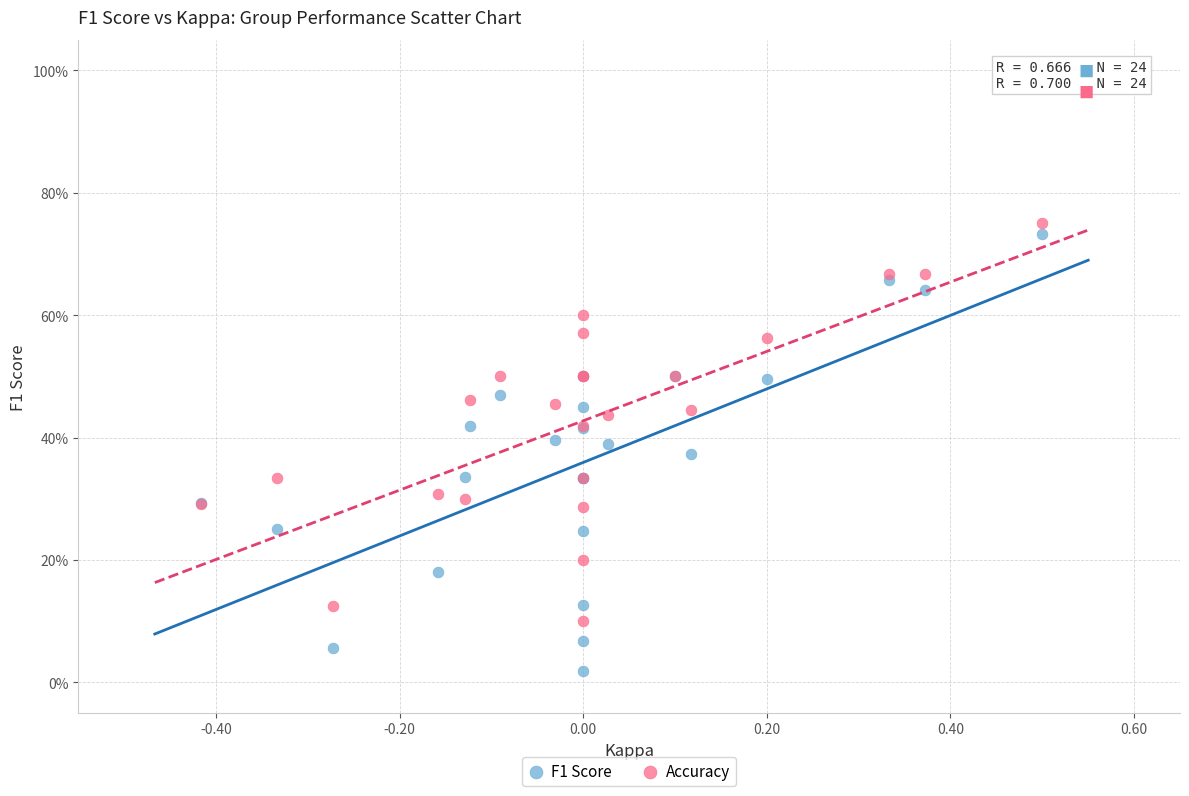

Which series reaches the minimum Y coordinate?

F1 Score